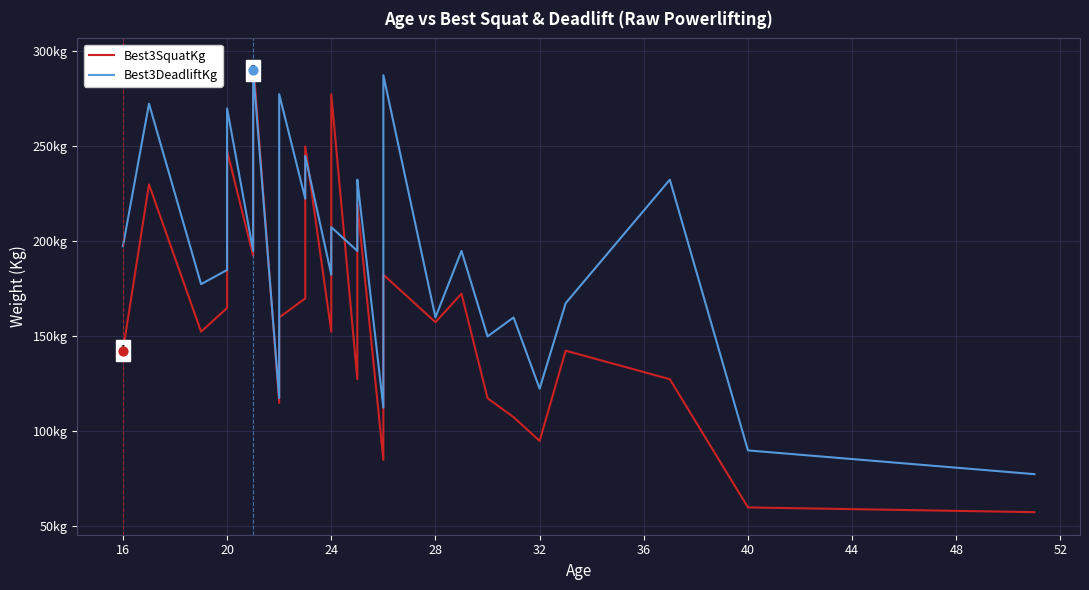

At how many categories does at least one series exceed 151?

31